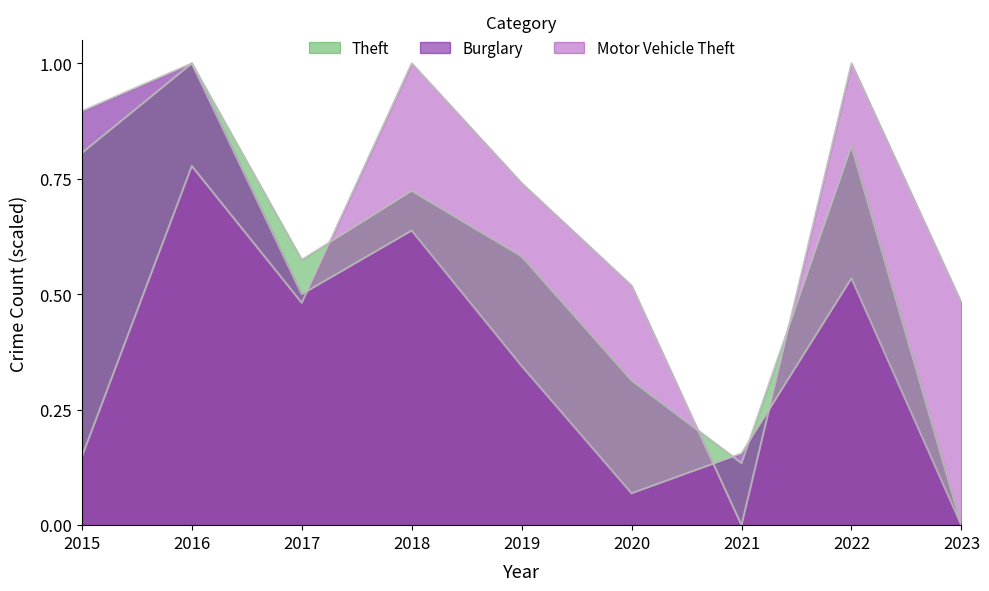

The value of Theft at 2019 is 0.6. True or false?

True